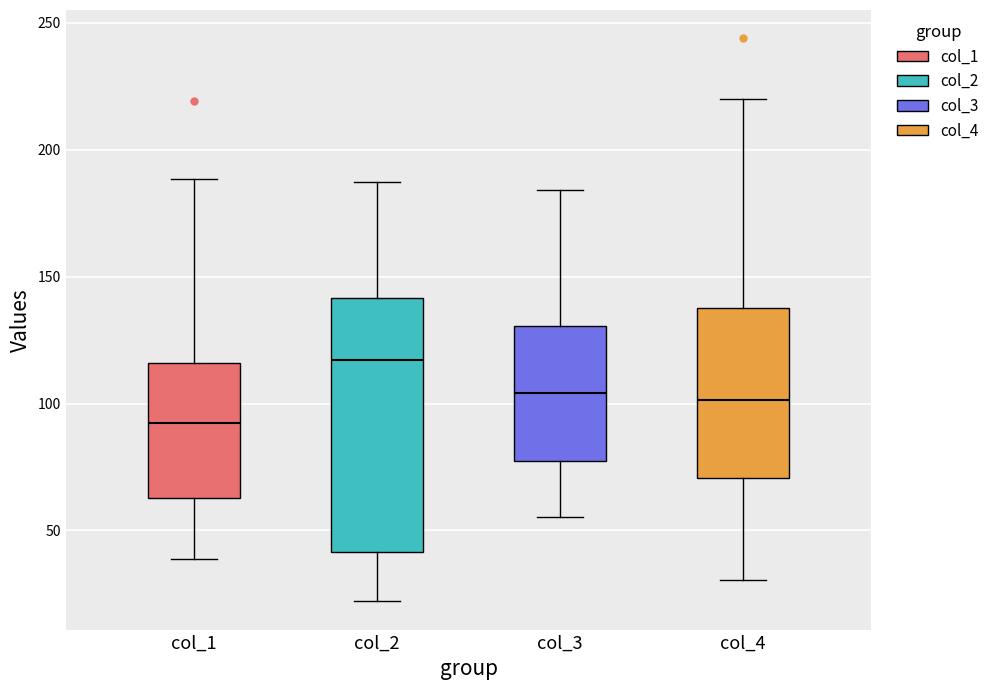

Reading left to right, read every box against the y-axis: the position of its median line, the range the box covers, and the ends of its whiskers. The values are not printed on the chart, so give them approximately, as read against the axis.

col_1: median 90, box 65 to 115, whiskers 40 to 190
col_2: median 115, box 40 to 140, whiskers 20 to 185
col_3: median 105, box 75 to 130, whiskers 55 to 185
col_4: median 100, box 70 to 140, whiskers 30 to 220